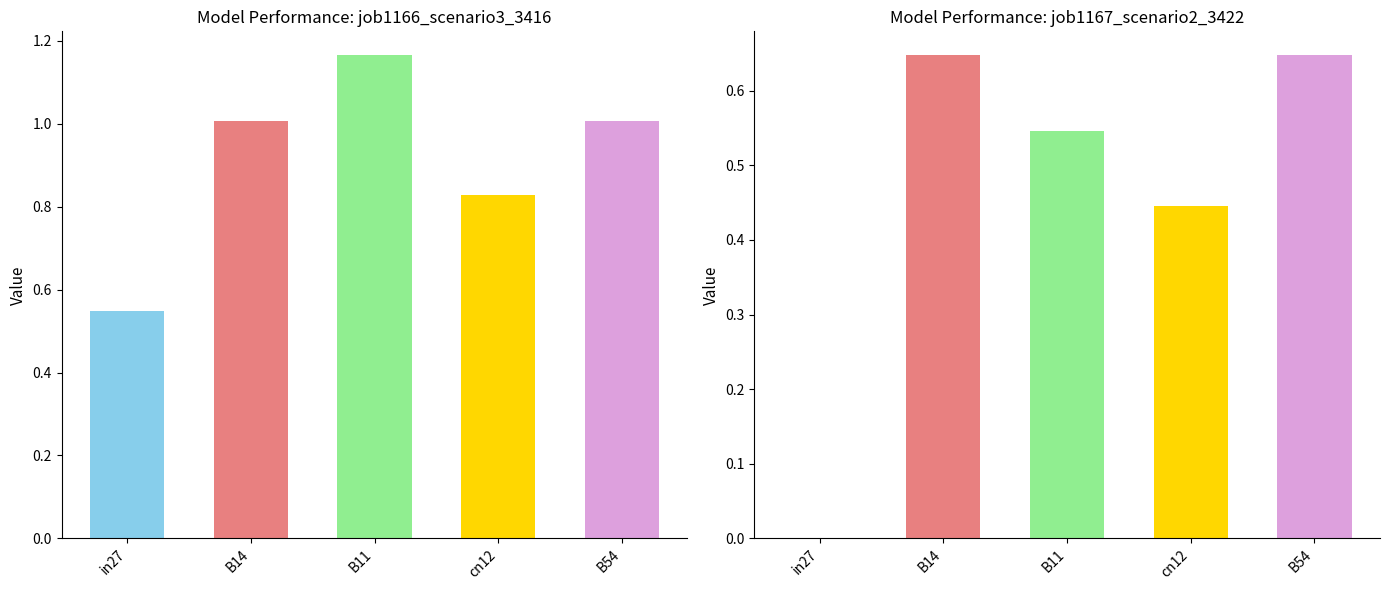

At how many categories does at least one series exceed 0?

5